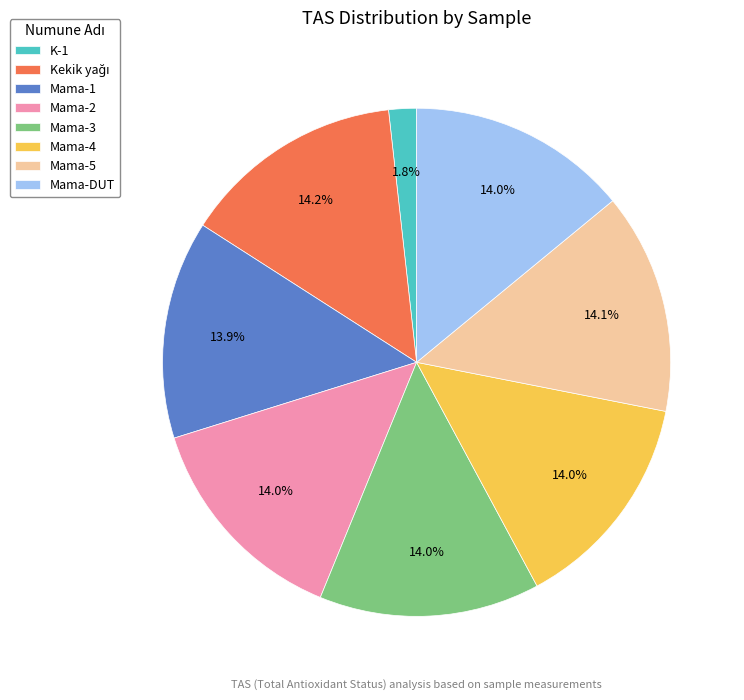

To the nearest percent, what is the difference between the largest and smallest slice percentages?

12%